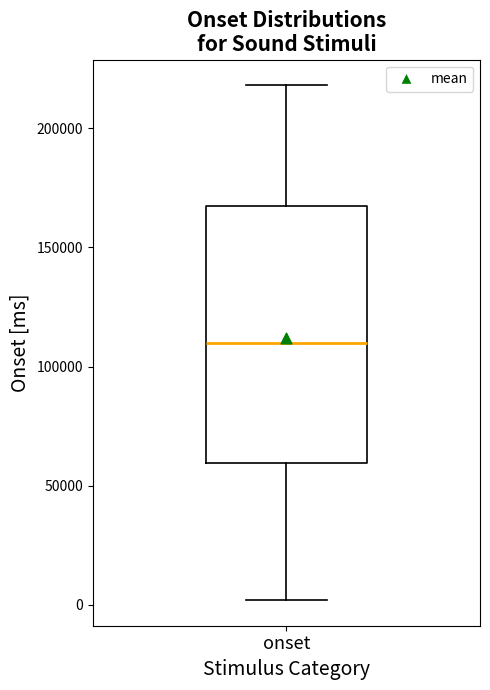

Where does the median line of the box for onset sit on the y-axis? The values are not printed on the chart, so give them approximately, as read against the axis.

110000